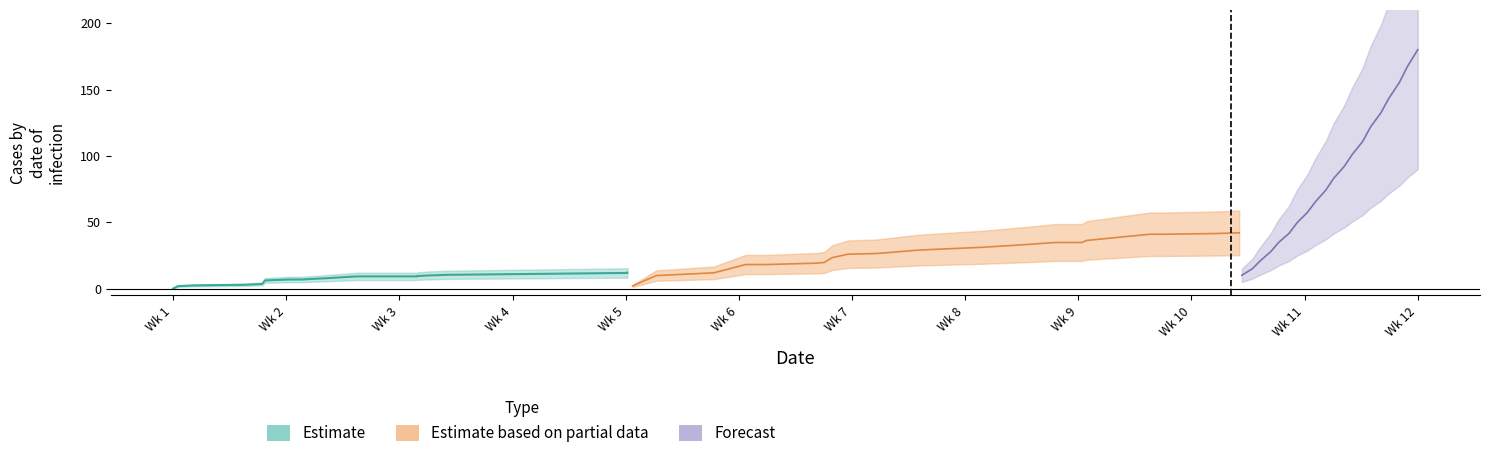

How many distinct data groups are displayed?

3